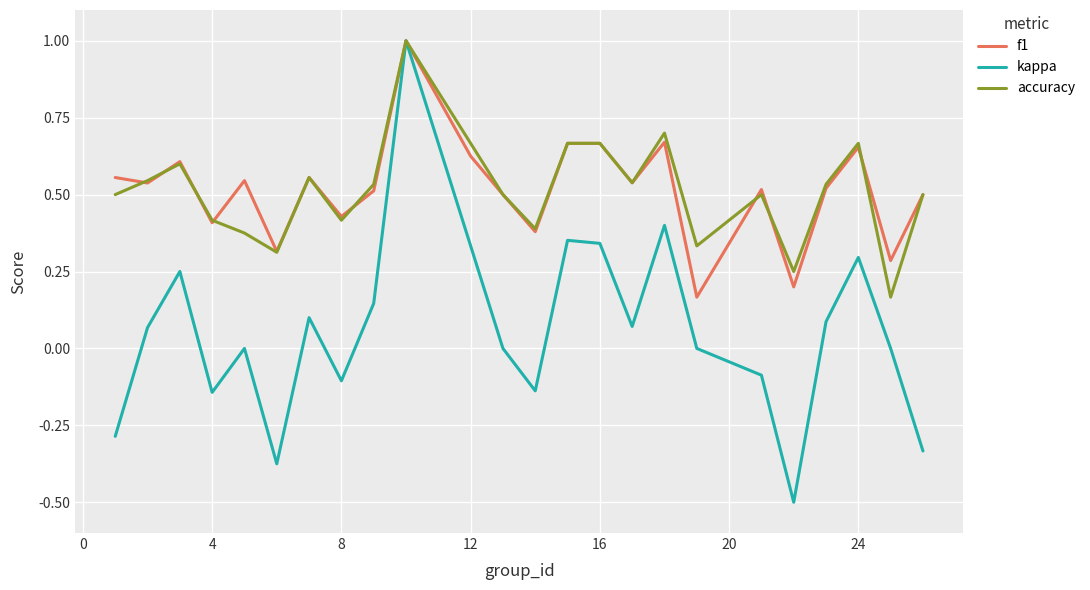

What is the highest value of the kappa series?

1.0